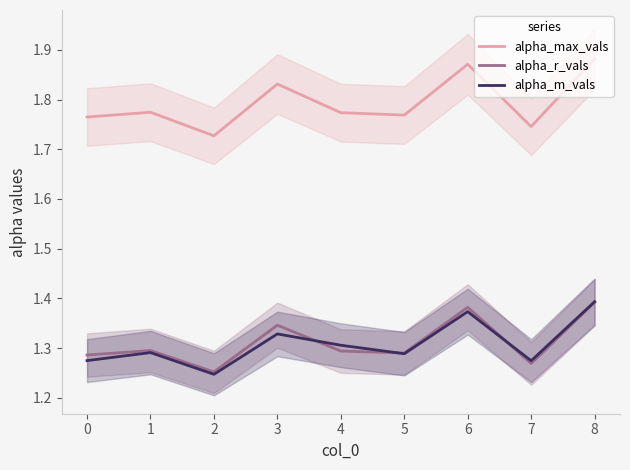

What are all the series names shown in the legend?

alpha_max_vals, alpha_r_vals, alpha_m_vals